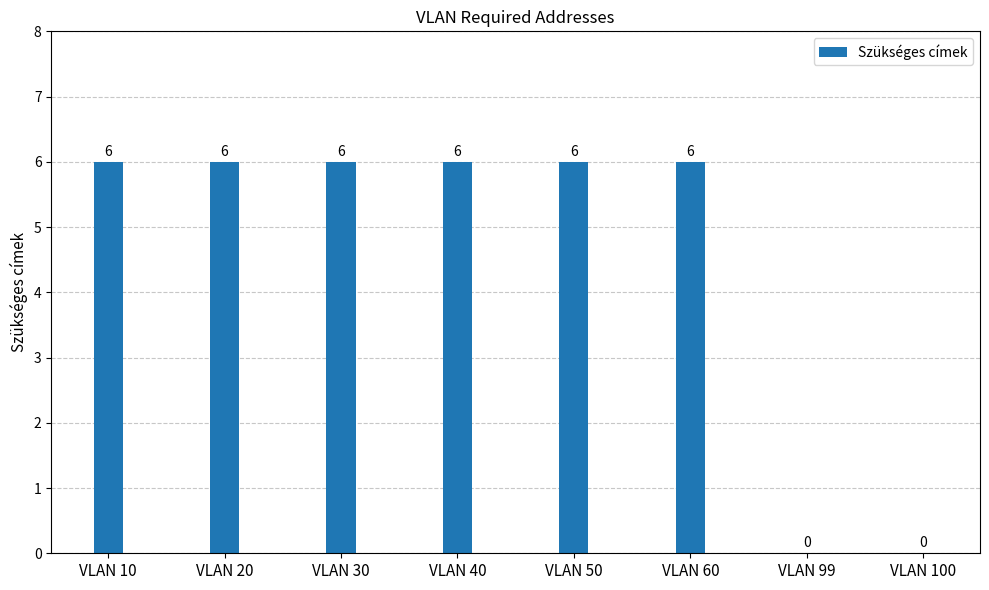

Is it true that the value at VLAN 10 is 8?

False